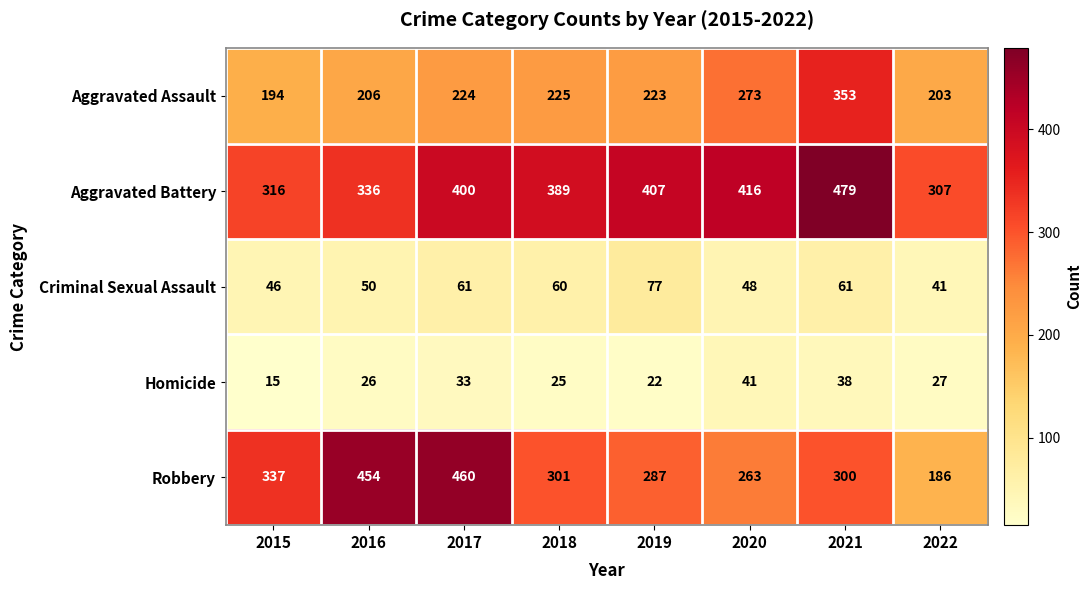

Is the value of Aggravated Assault at 2019 greater than the value of Robbery at 2017?

No